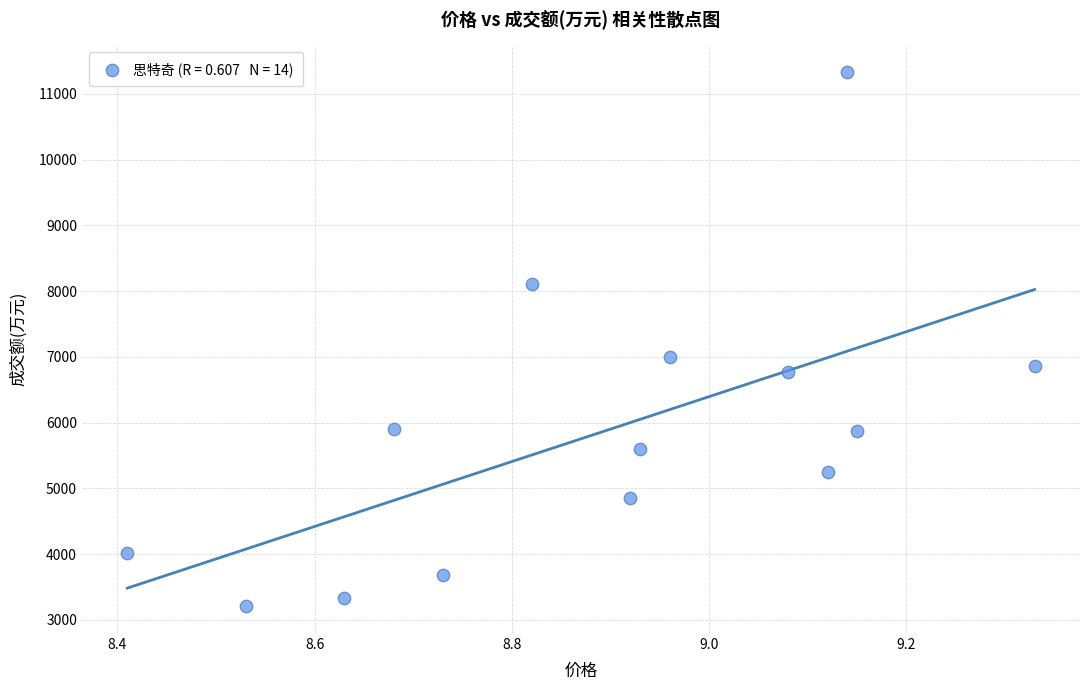

What is the range of Y values (max minus min)?

8127